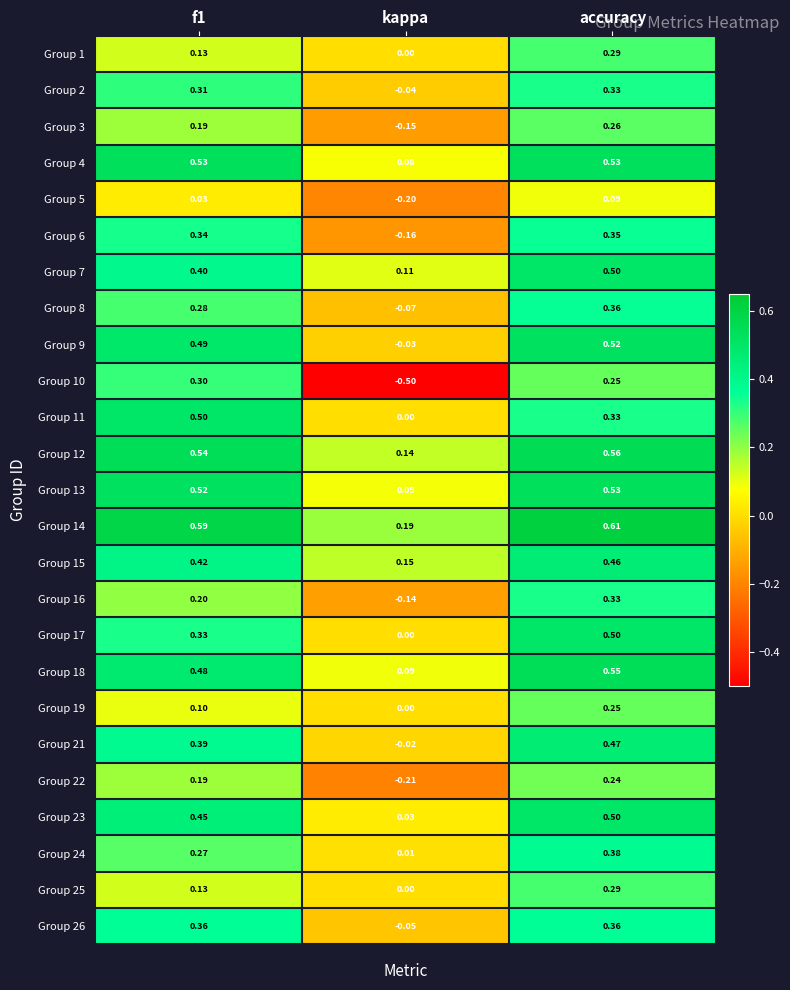

Which label corresponds to the smallest value in the chart?

kappa